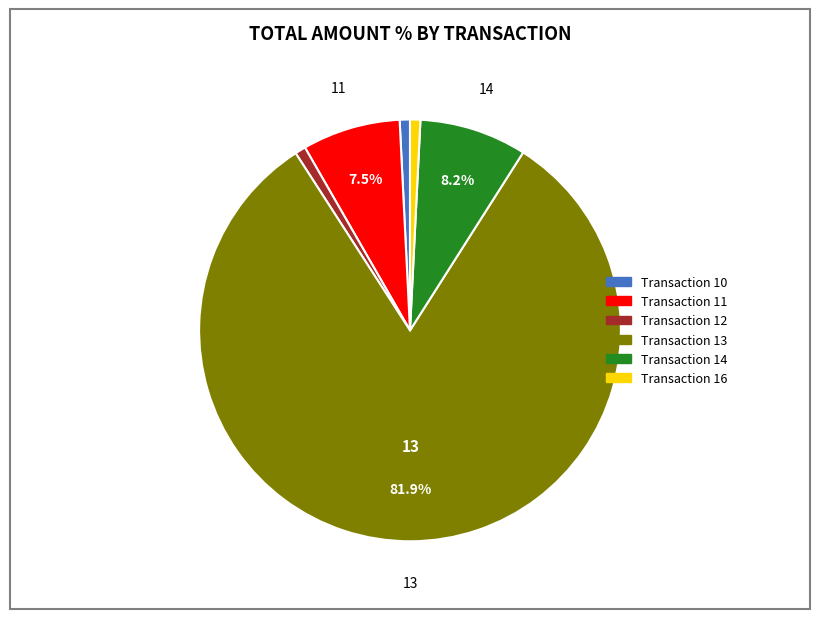

Is there any slice that represents more than half of the pie?

Yes